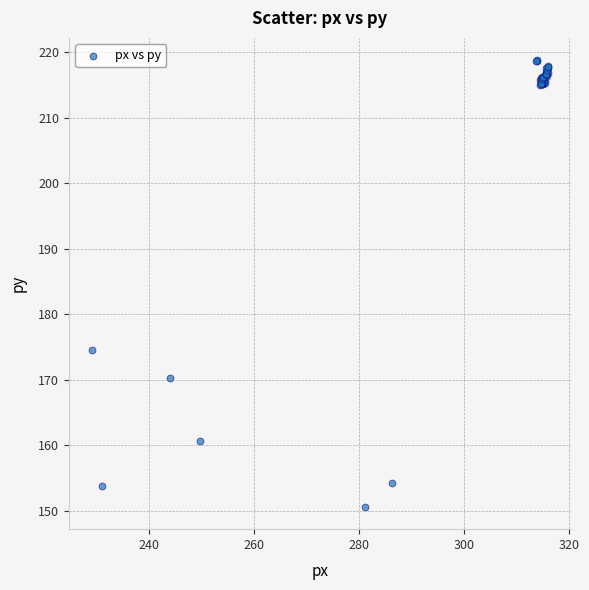

What Y value in the scatter plot is closest to 184?

174.6